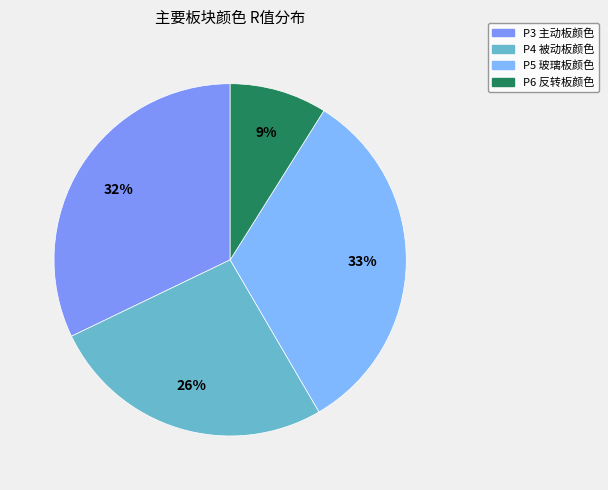

What is the largest slice in the pie chart?

P5